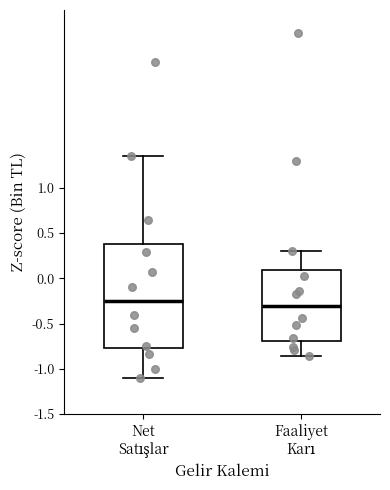

Reading left to right, transcribe this box plot: for each box, give where its median line is, the range the box spans, and where its two whiskers end, as read against the y-axis. The values are not printed on the chart, so give them approximately, as read against the axis.

Net Satışlar: median -0.25, box -0.75 to 0.40, whiskers -1.10 to 1.35
Faaliyet Karı: median -0.30, box -0.70 to 0.10, whiskers -0.85 to 0.30